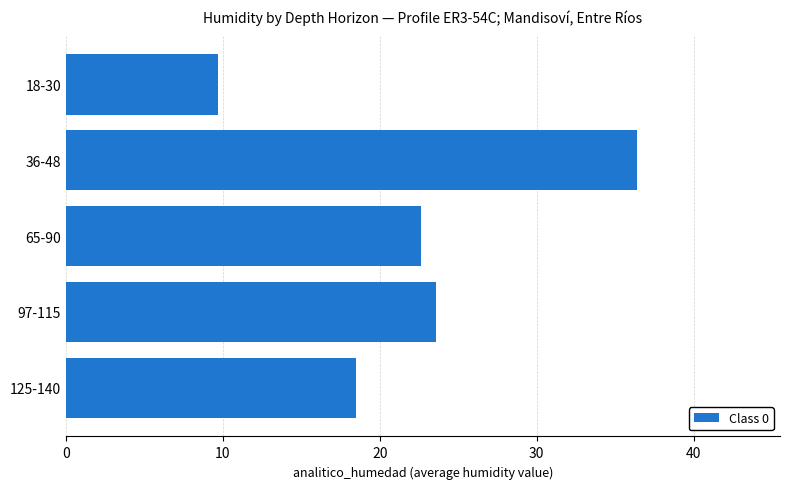

The value at 125-140 is 18.5. True or false?

True